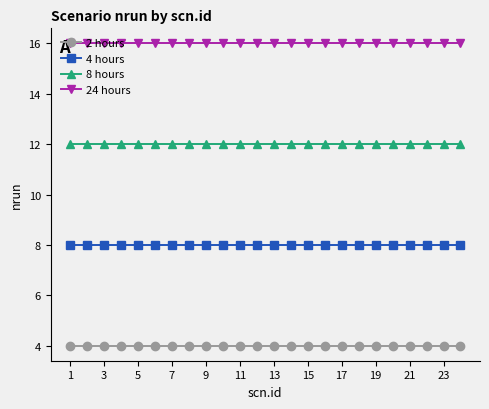

What is the greatest value displayed?

16